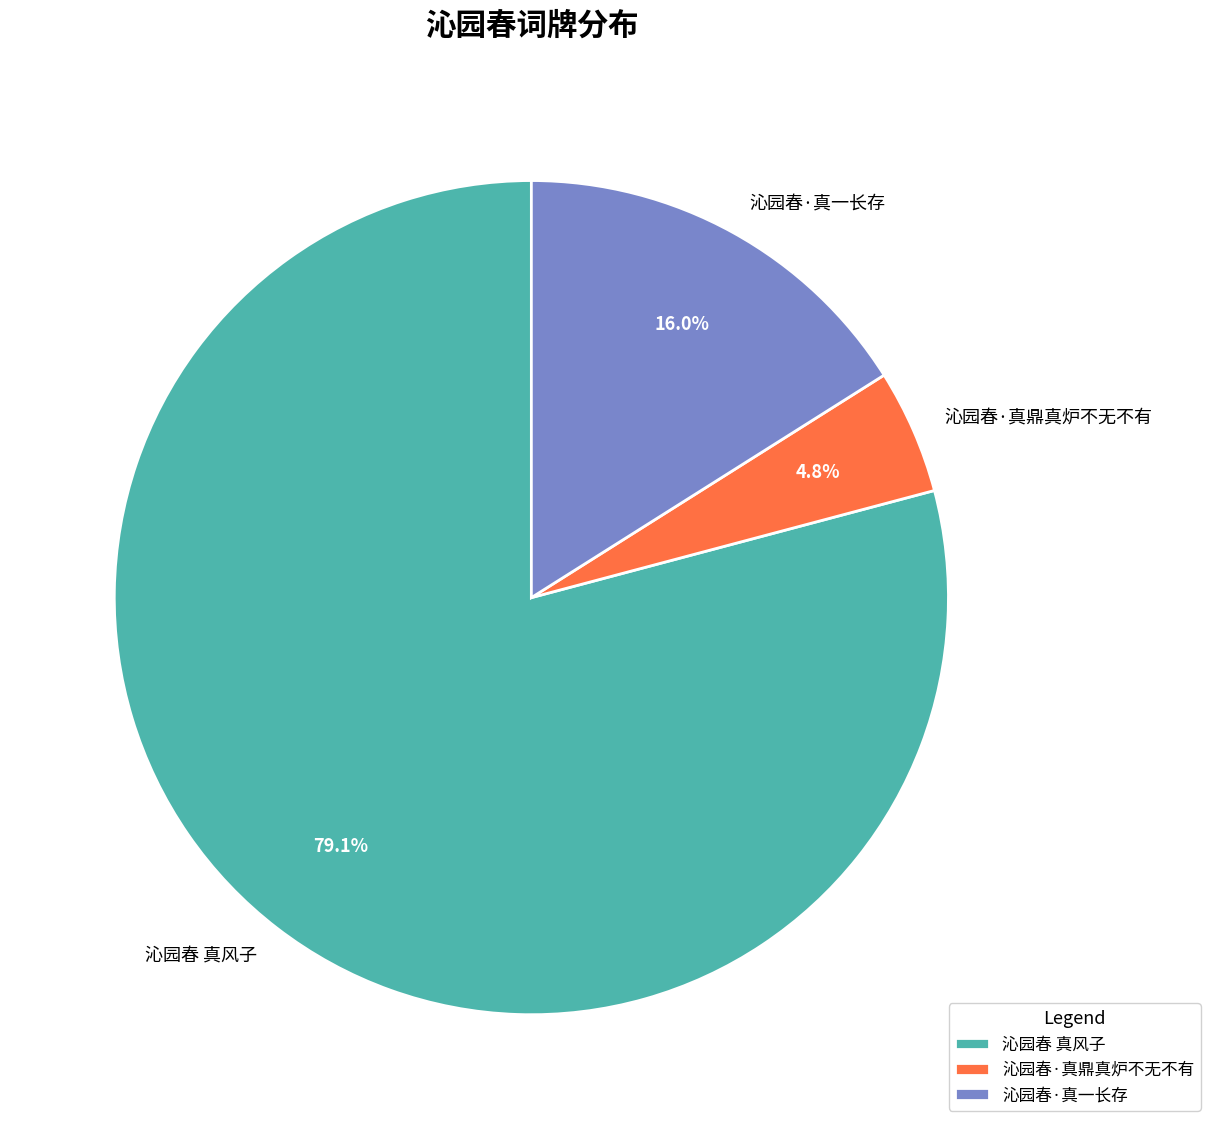

Count the number of slices in the pie.

3